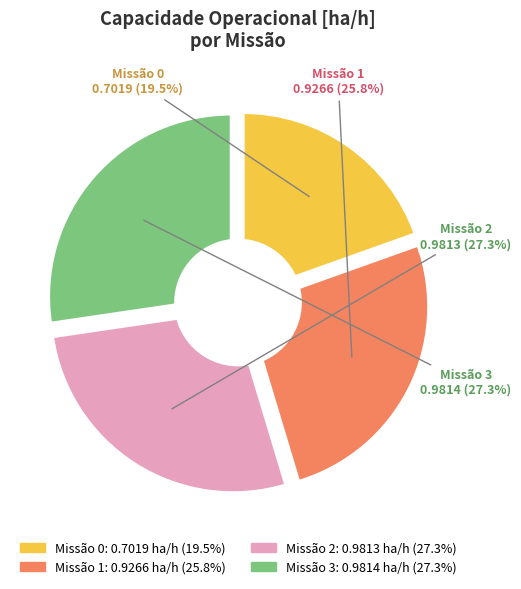

What is the change in value from 0 to 1?

+0.2